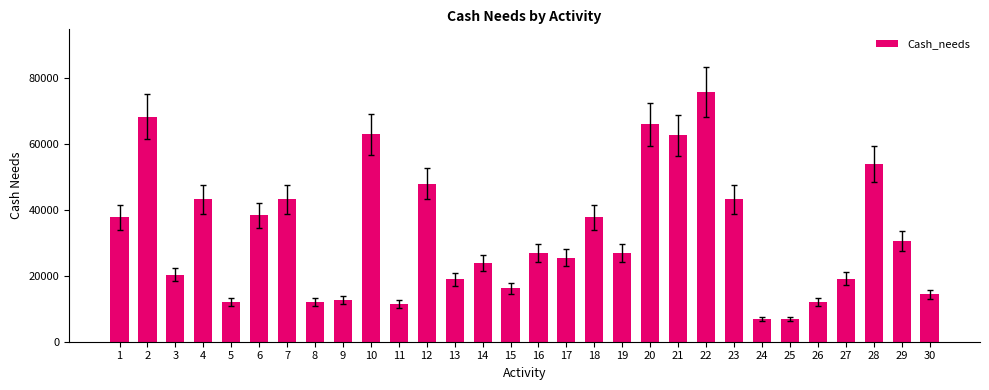

Approximately how many times larger is the value at 3 compared to 11?

1.8